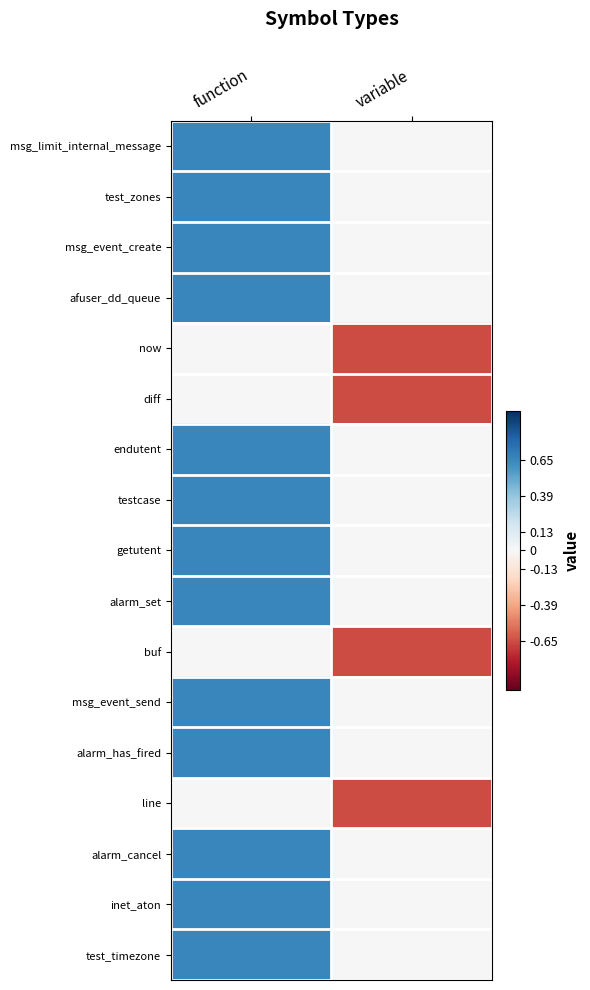

At which category is the sum across all series the highest?

function